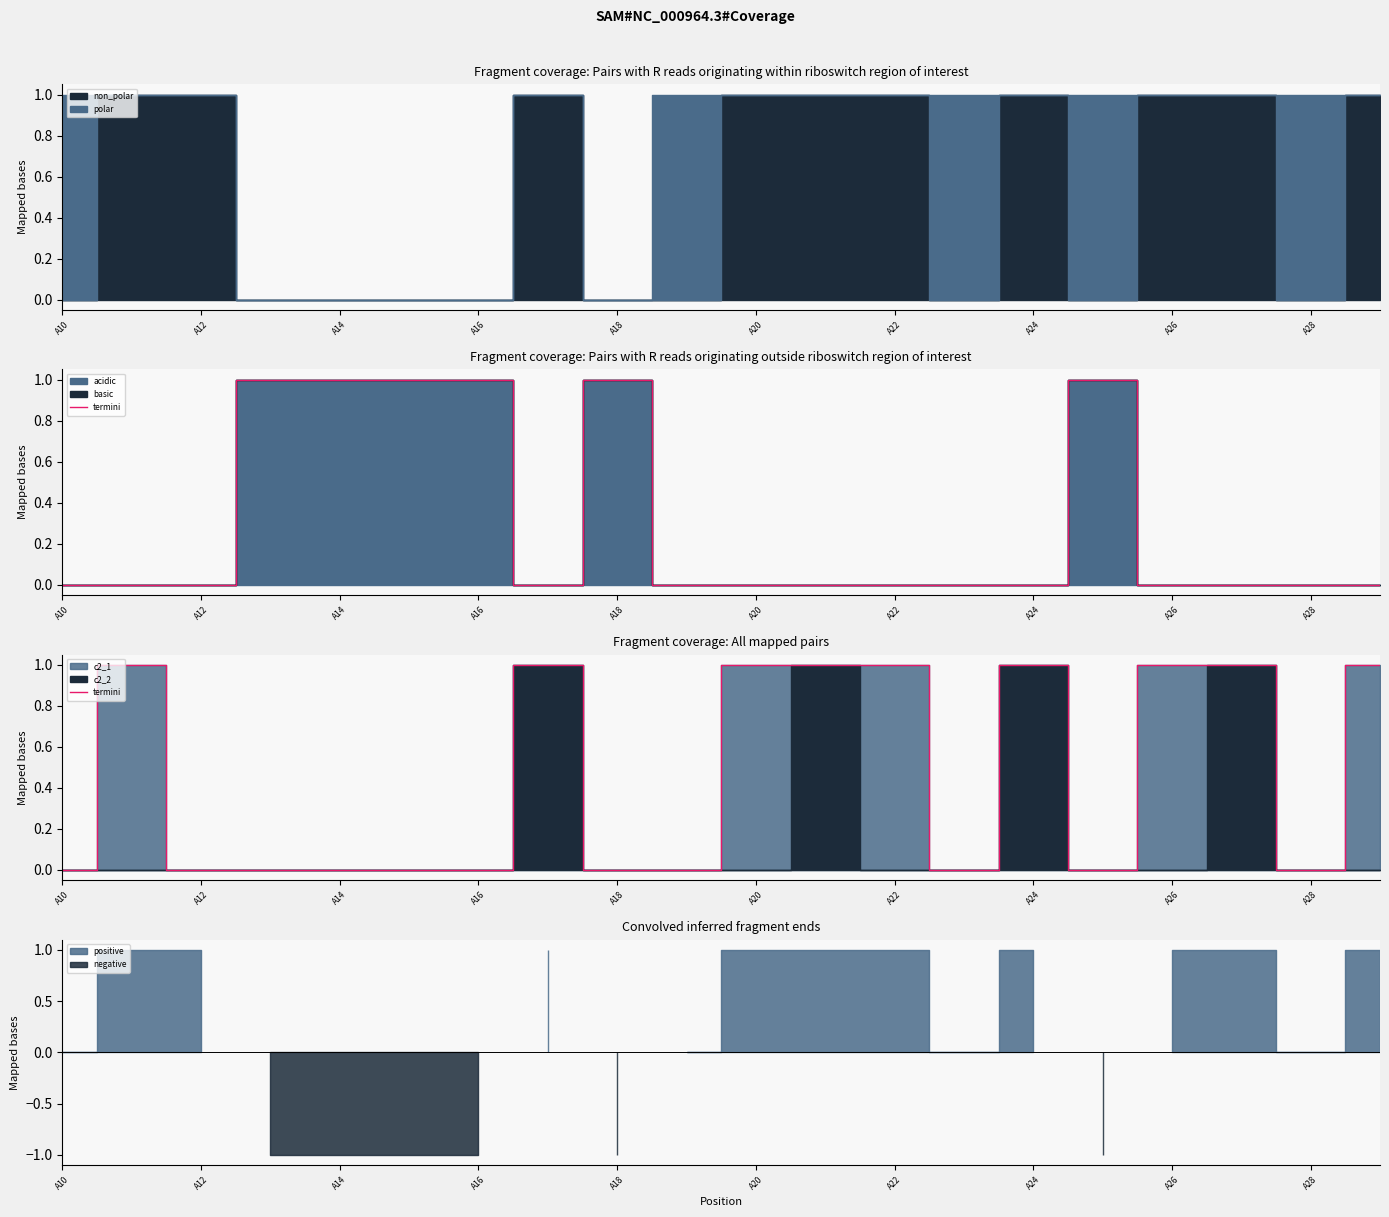

Count the values in the range 0 to 1.

20